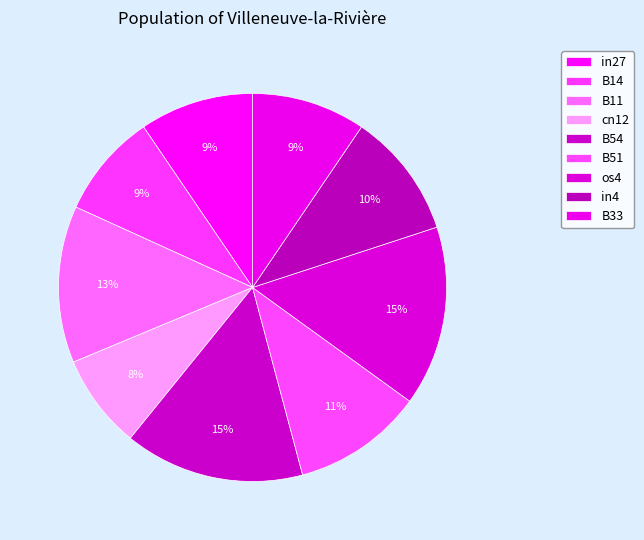

Count the number of slices in the pie.

9